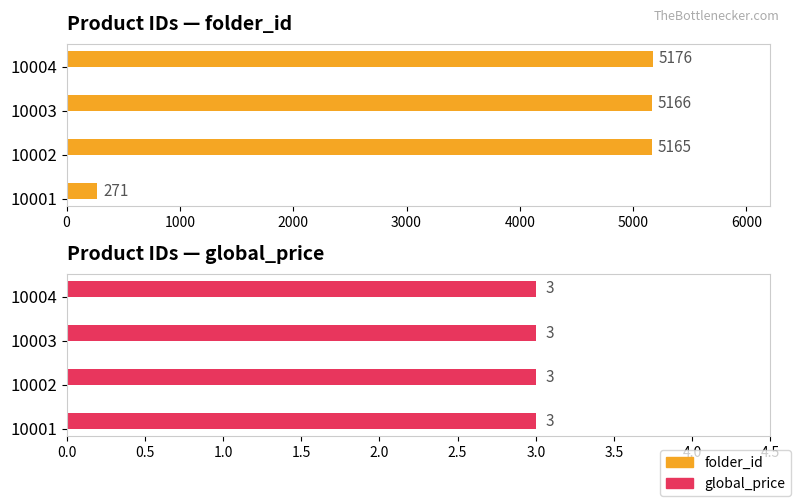

Is the value of folder_id at 1000 greater than the value of global_price at 0?

Yes